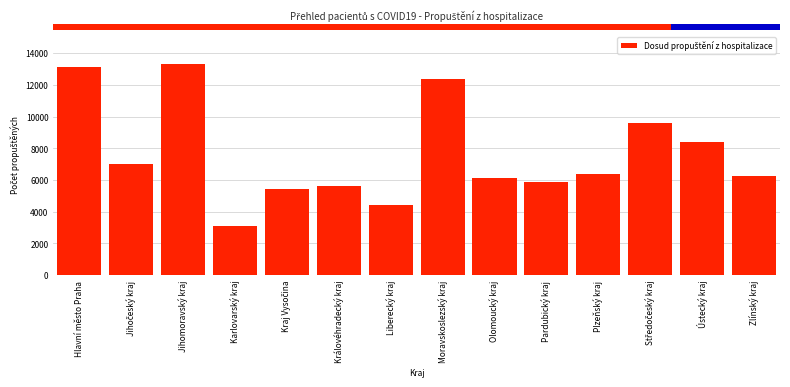

Reading right to left, transcribe all the data shown in this chart.

6235	8428	9619	6377	5877	6109	12361	4426	5624	5453	3110	13292	7033	13107